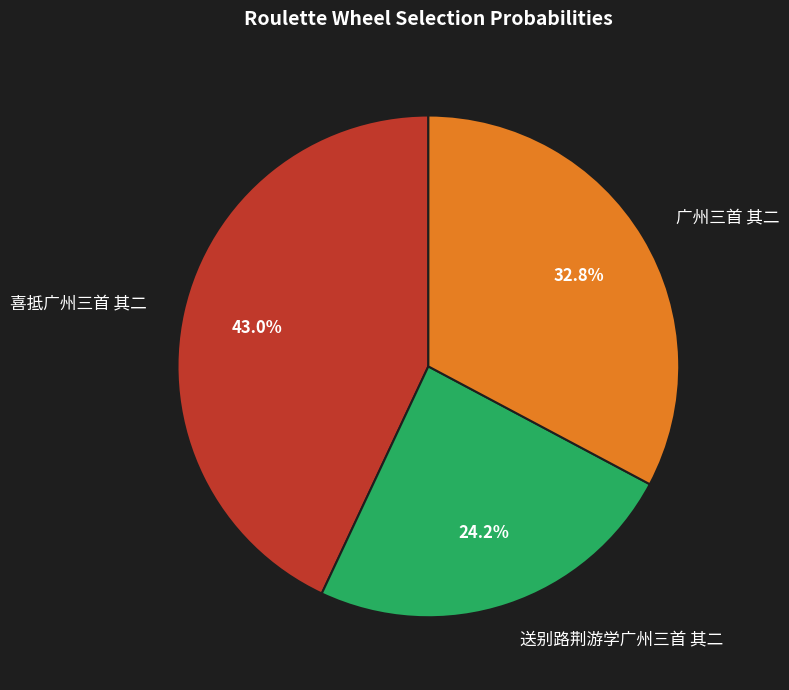

Which category has the smallest portion of the pie?

送别路荆游学广州三首 其二